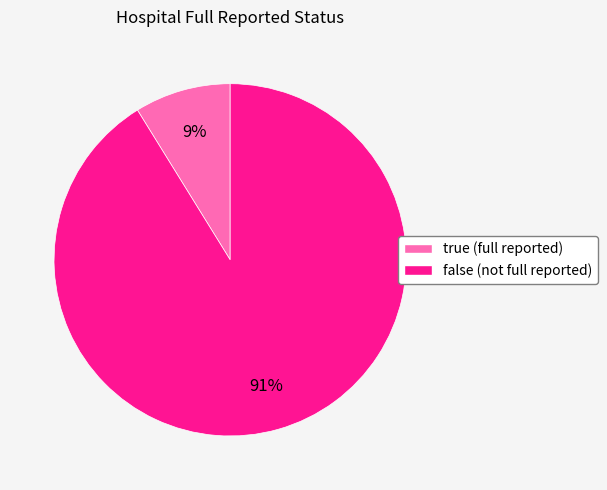

Does false represent more than half of the total?

Yes